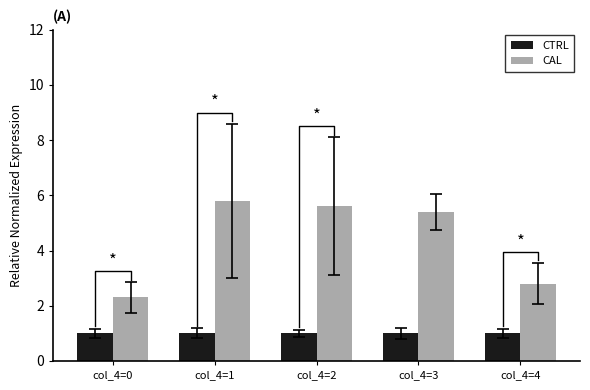

What are all the series names shown in the legend?

CTRL, CAL